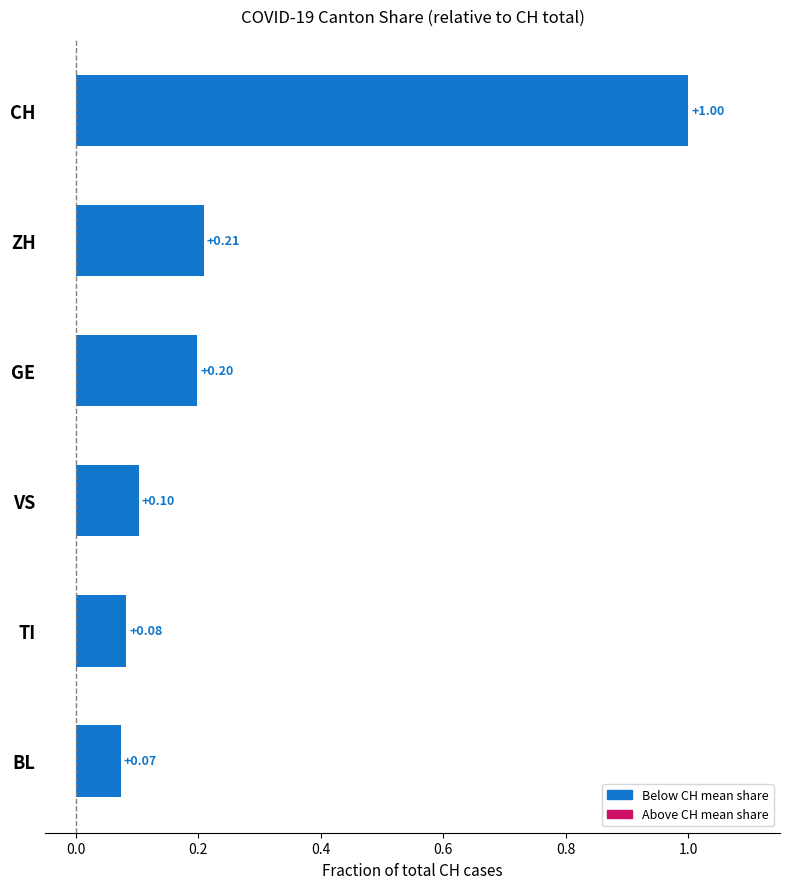

What is the label of the 5th bar from the top?

TI